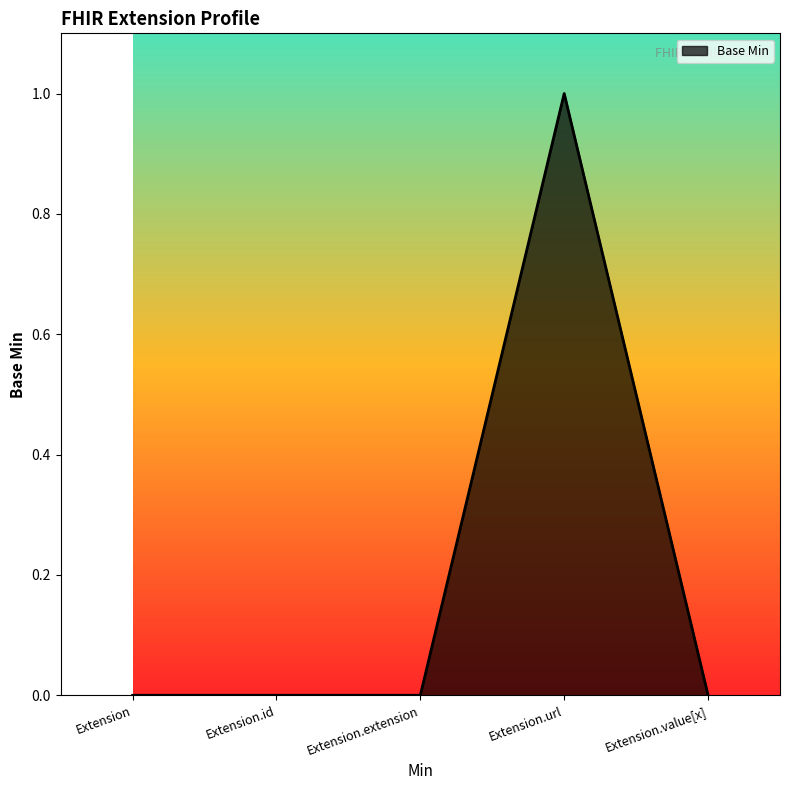

Count the number of data series in this chart.

1